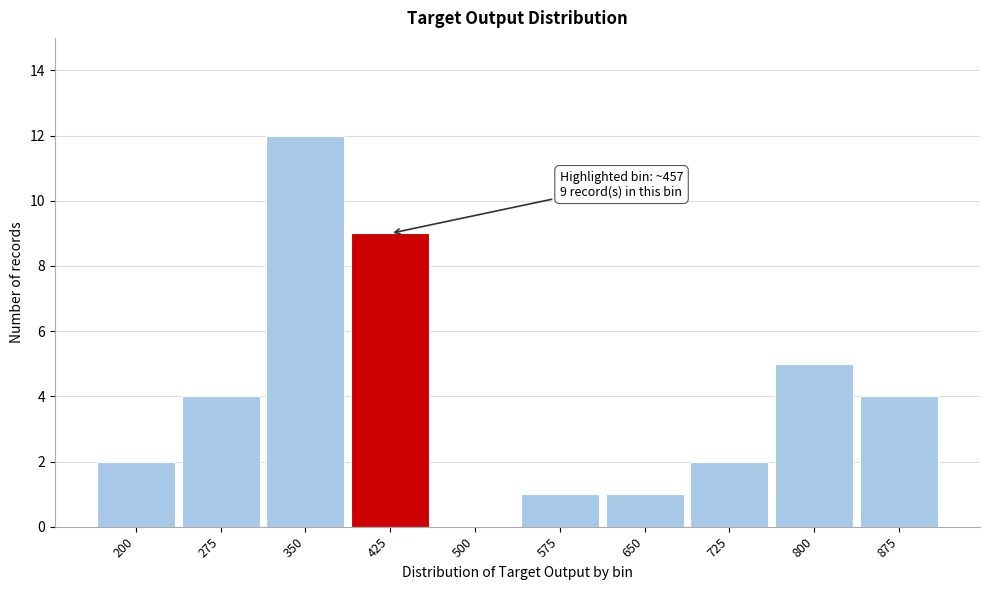

Reading left to right, extract all data points from this chart.

200=2	275=4	350=12	425=9	500=0	575=1	650=1	725=2	800=5	875=4